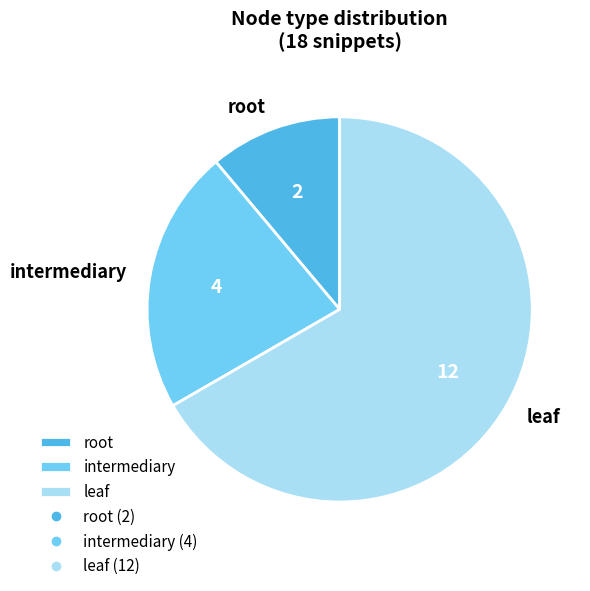

Combined, do intermediary and root account for over 50%?

No